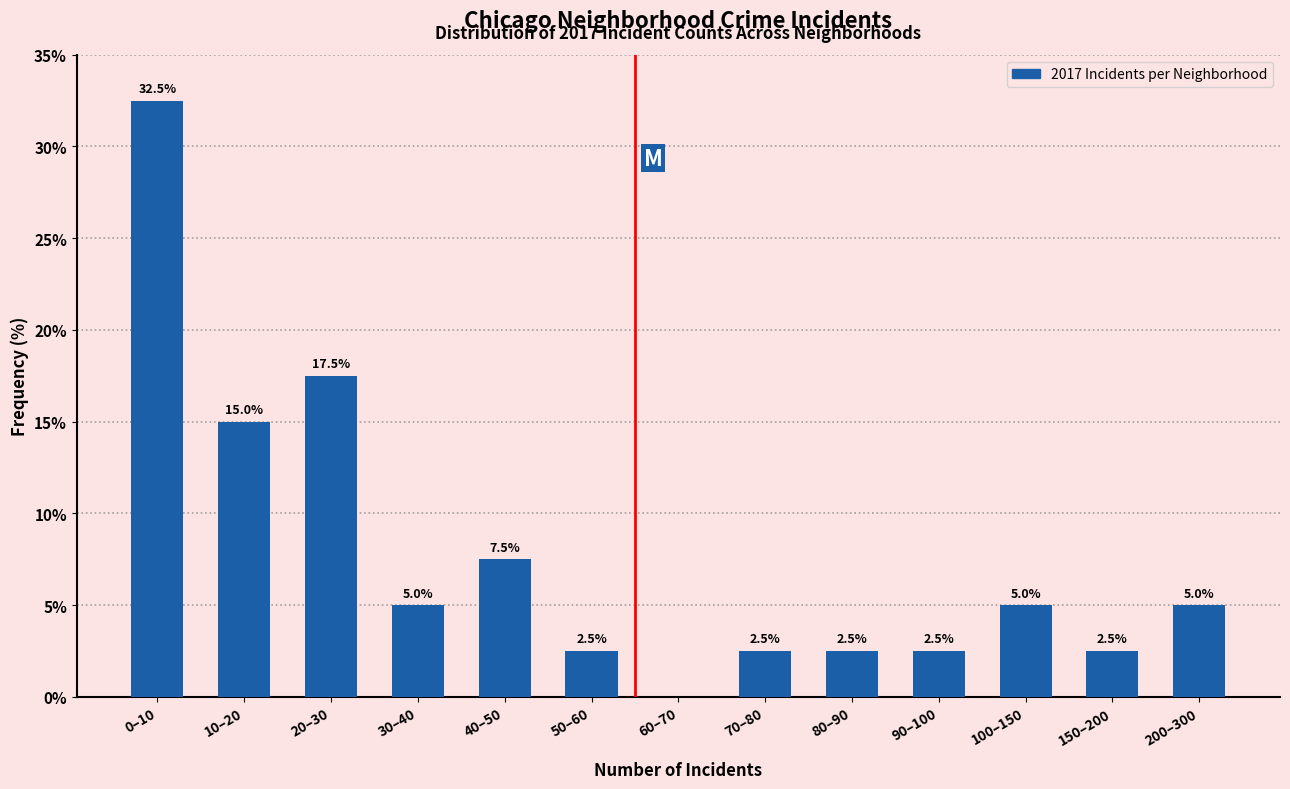

The chart shows a value of 0.0 at 60–70. True or false?

True